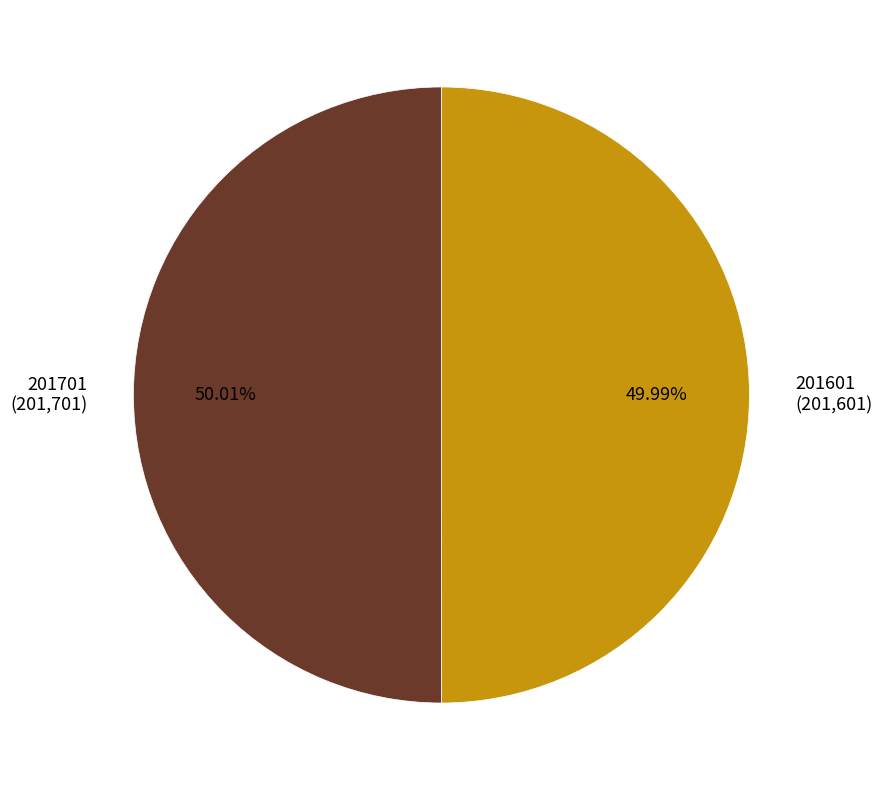

Count the number of slices in the pie.

2